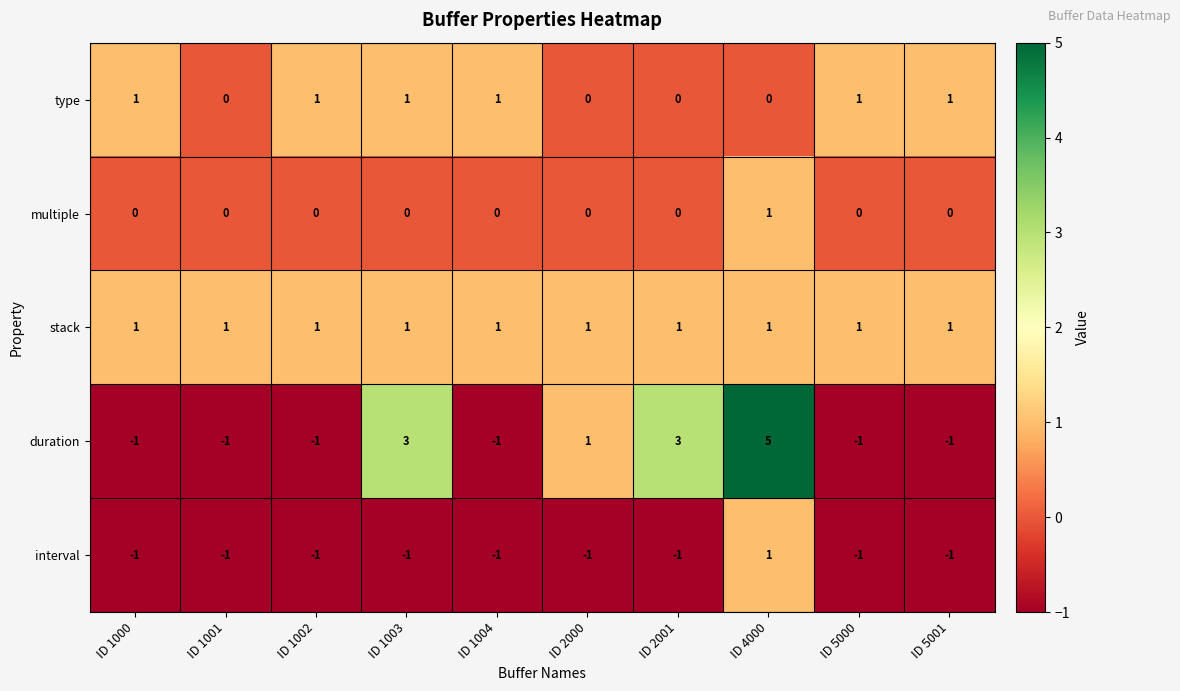

True or false: duration has a value of 1 at ID 2000.

True